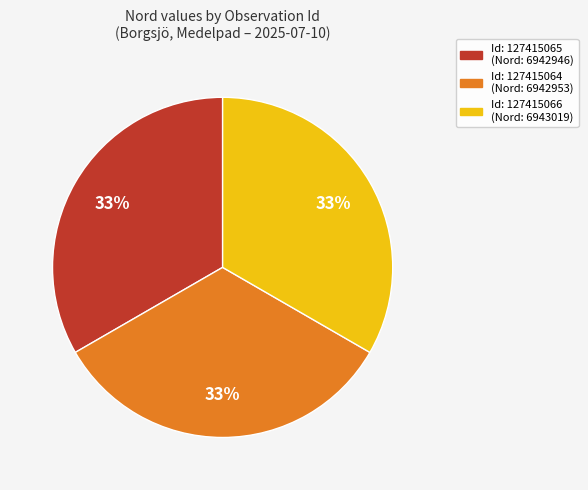

To the nearest percent, what is the average slice percentage?

33%